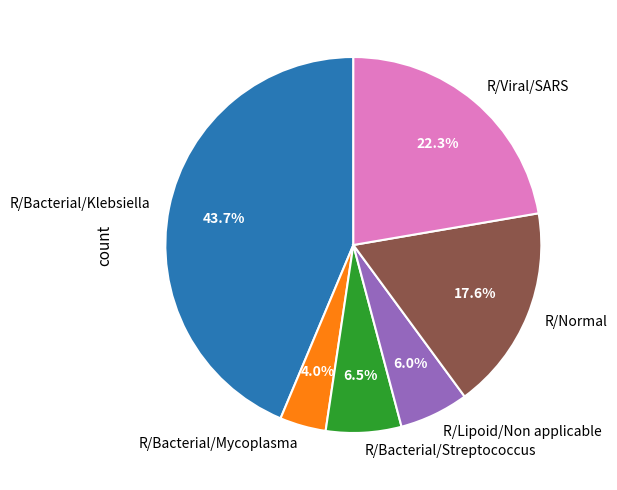

To the nearest percent, what is the combined percentage of R/Normal and R/Bacterial/Mycoplasma?

22%